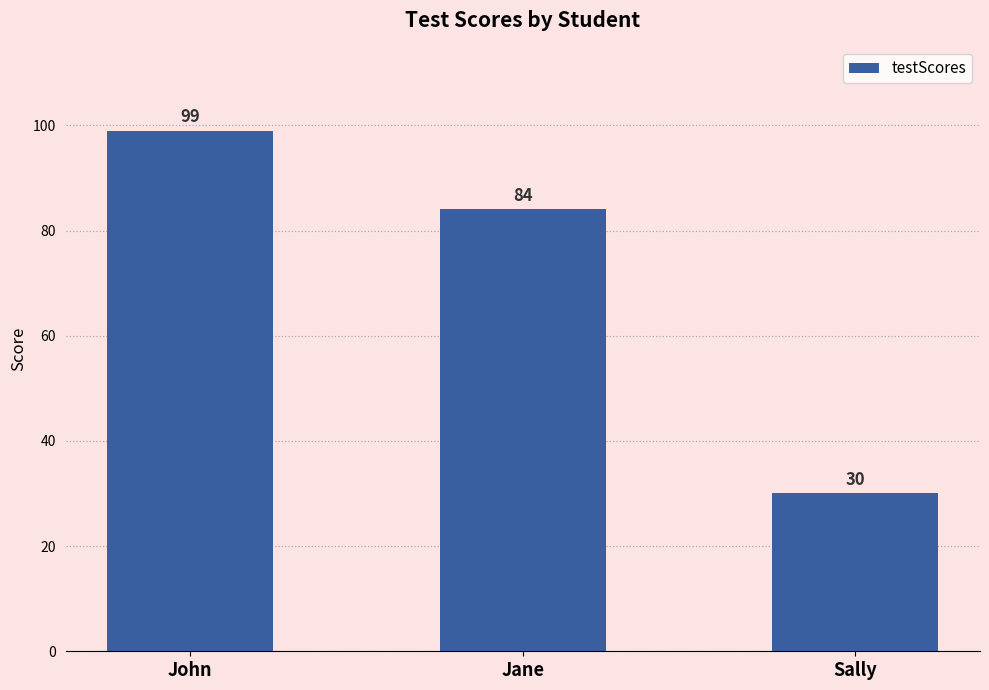

Where is the data nearest to the value 64?

Jane